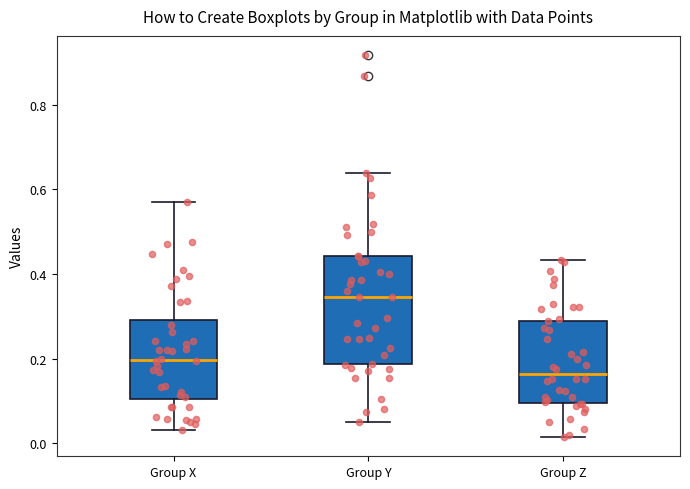

Reading left to right, transcribe this box plot: for each box, give where its median line is, the range the box spans, and where its two whiskers end, as read against the y-axis. The values are not printed on the chart, so give them approximately, as read against the axis.

Group X: median 0.20, box 0.10 to 0.30, whiskers 0.04 to 0.58
Group Y: median 0.34, box 0.18 to 0.44, whiskers 0.06 to 0.64
Group Z: median 0.16, box 0.10 to 0.28, whiskers 0.02 to 0.44